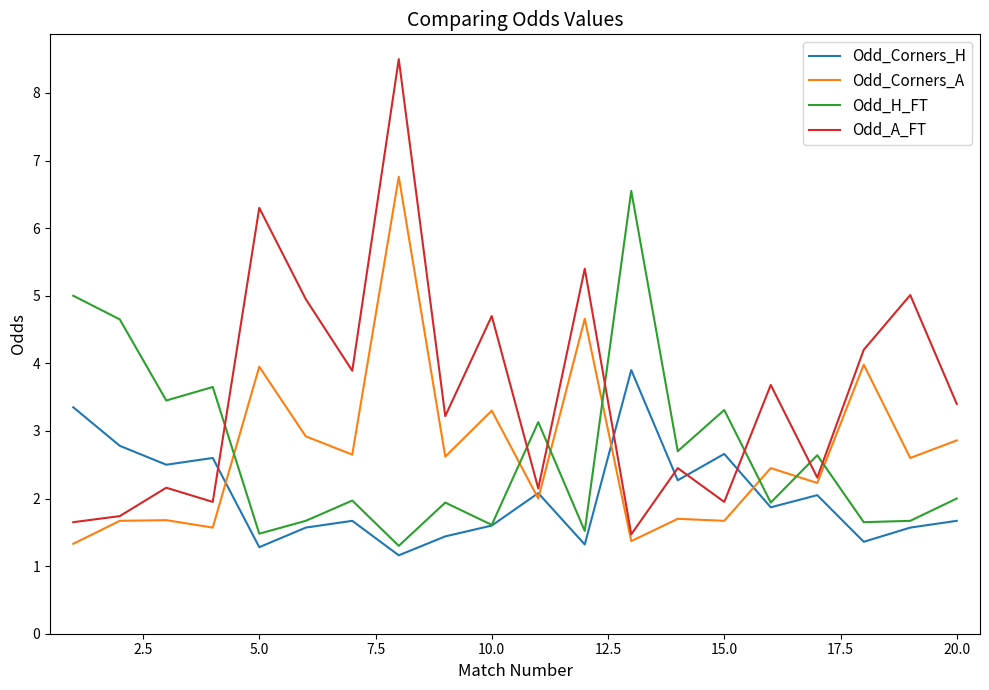

Which series has the largest total across all categories?

Odd_A_FT